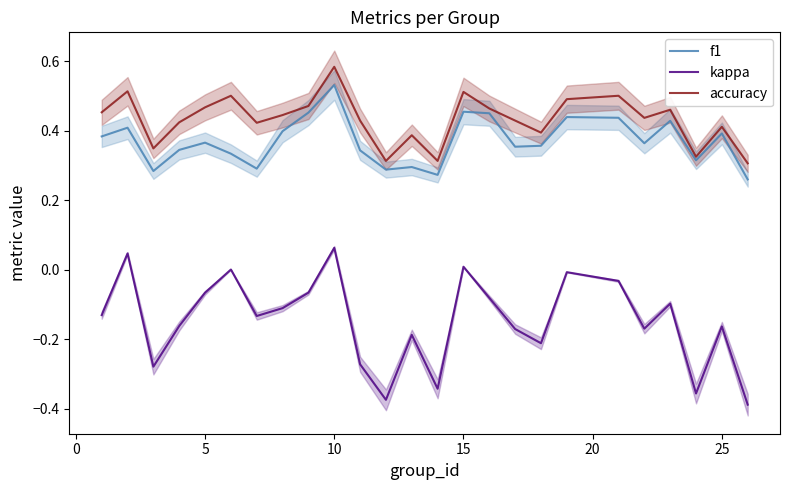

True or false: kappa and accuracy cross at least once.

False